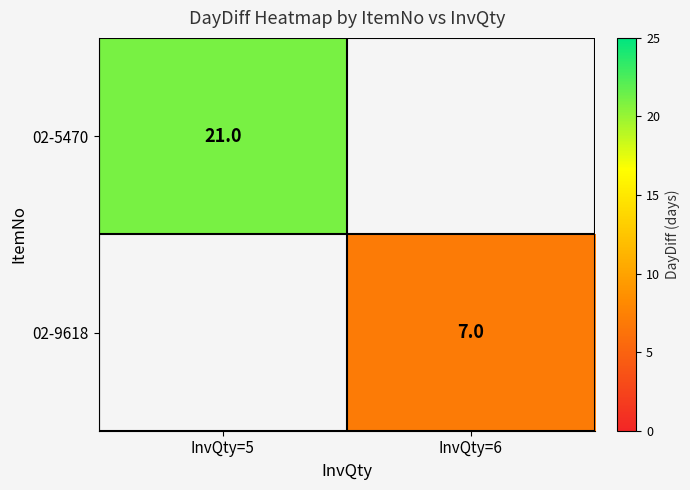

Between InvQty=6 and InvQty=5, which is larger?

InvQty=5